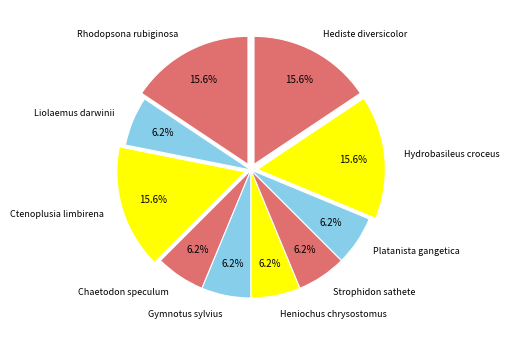

The Platanista gangetica slice represents 17% of the pie. True or false?

False